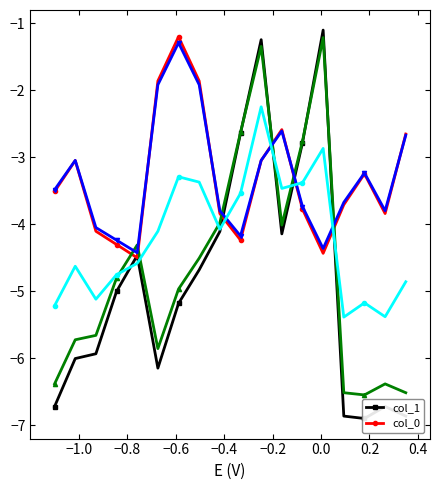

True or false: col_0 has more than 1 points higher than both neighbors.

True